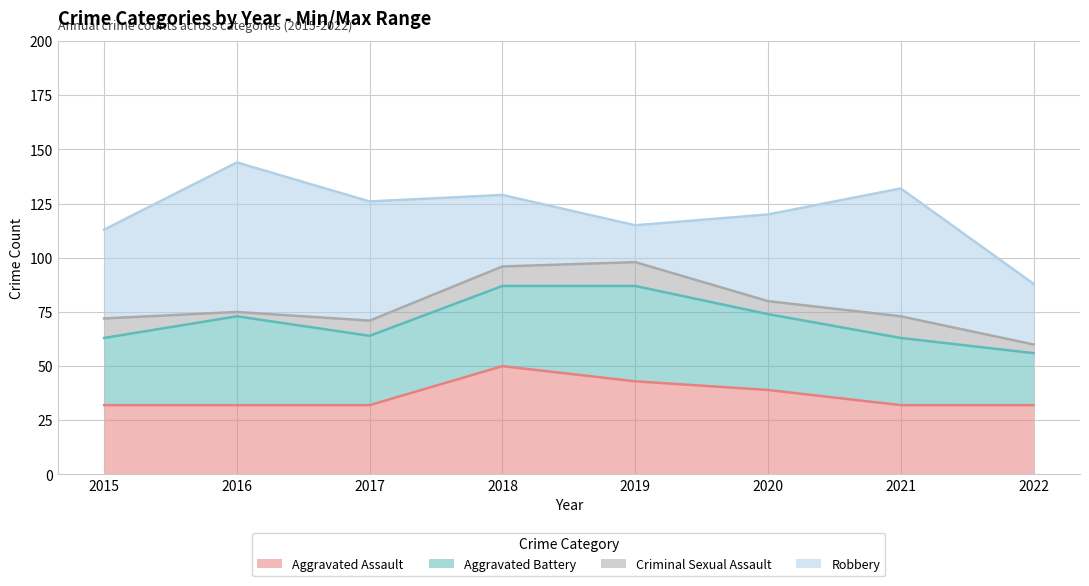

Which series changed the most between 2015 and 2020?

Aggravated Assault